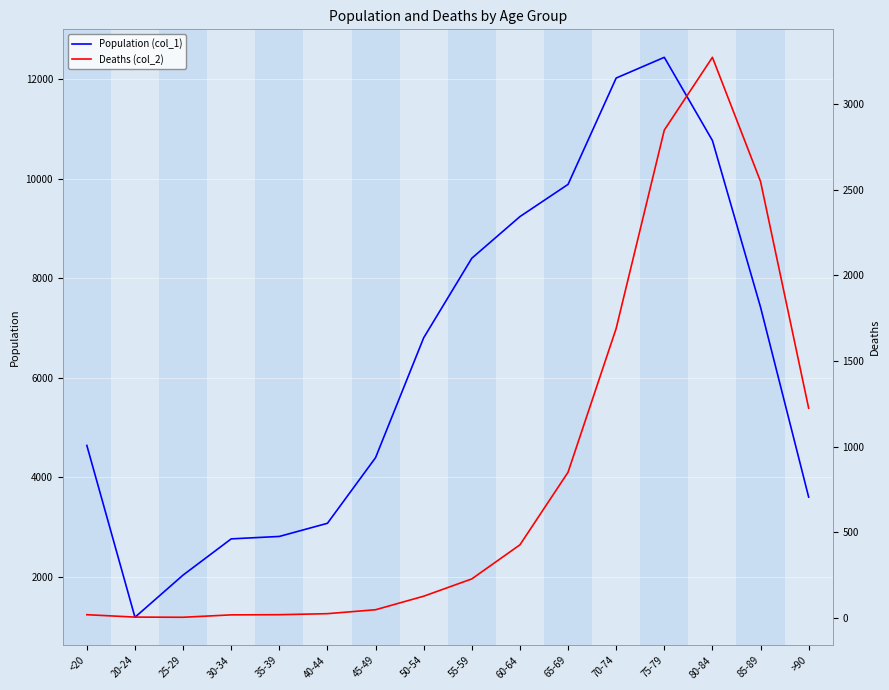

At which label is Population (col_1) closest to 6812?

50-54